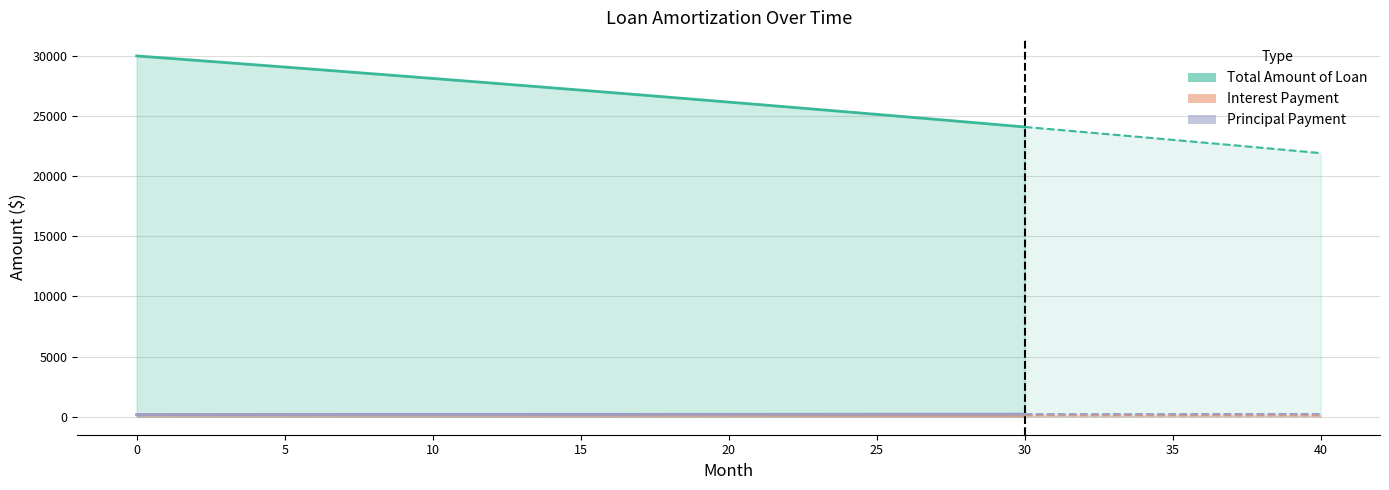

Where is Interest Payment nearest to the value 135?

16